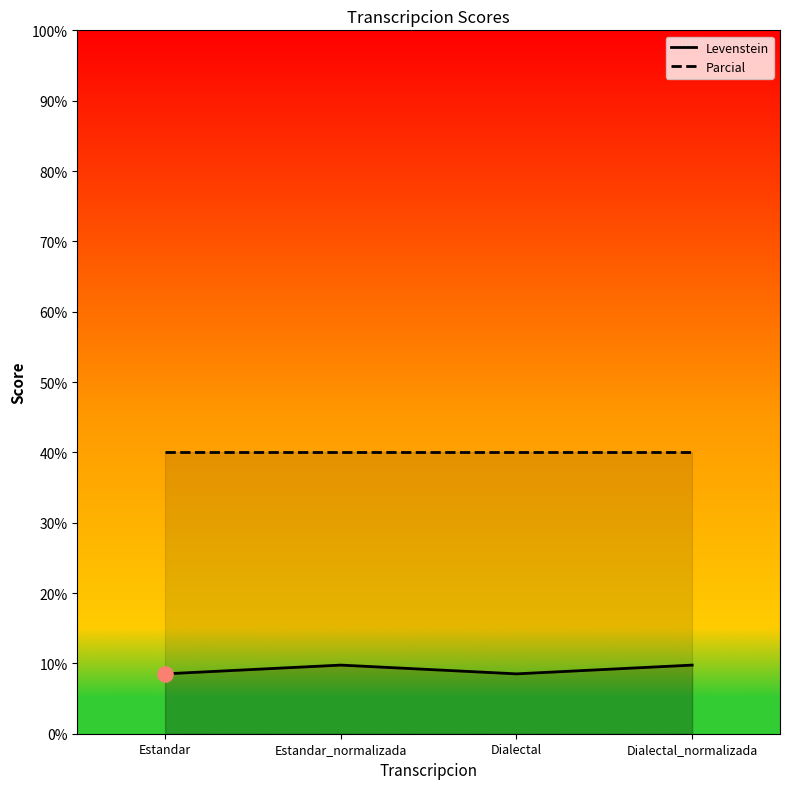

What is the total value across all series at Dialectal?

48.5